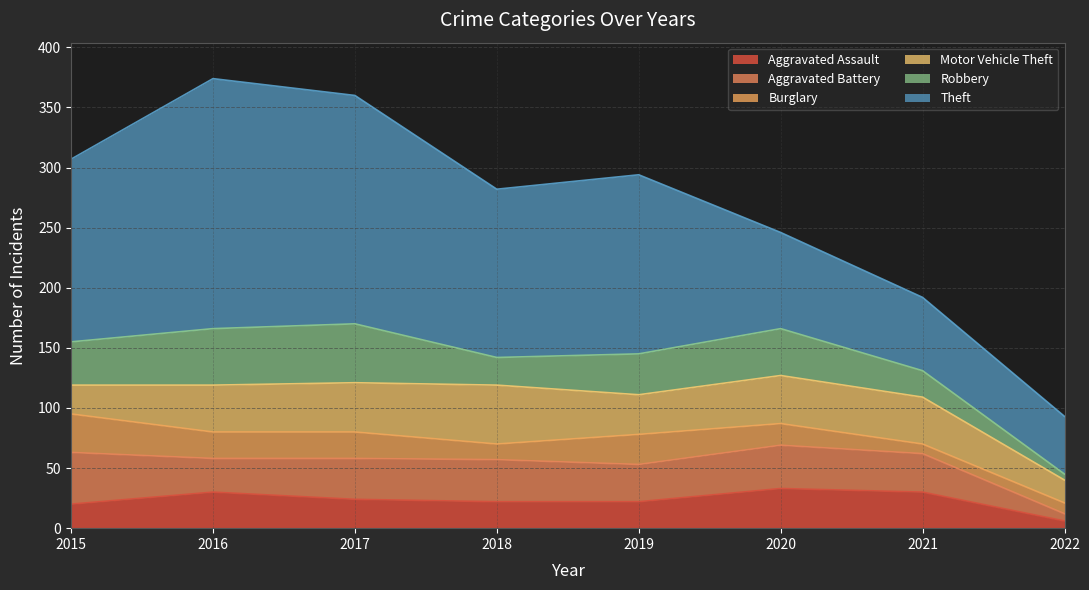

Where is the first local minimum for Theft?

2018